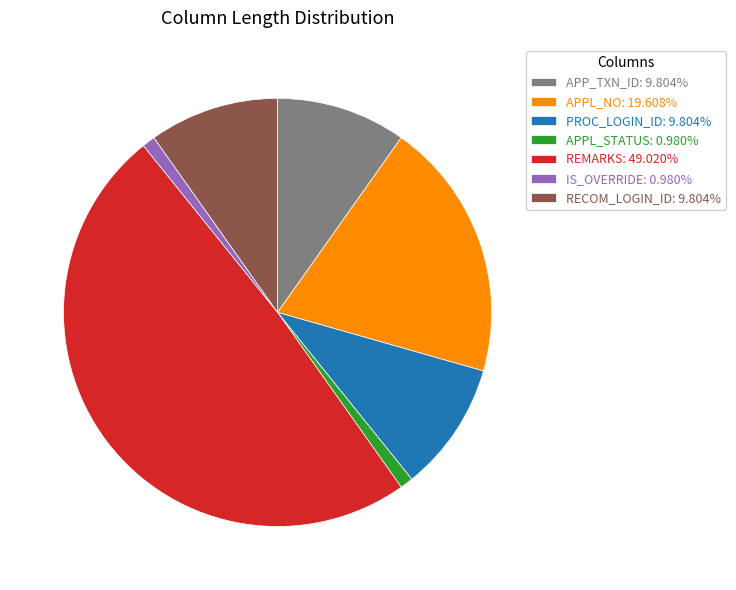

Is it true that RECOM_LOGIN_ID is 10% of the pie?

True